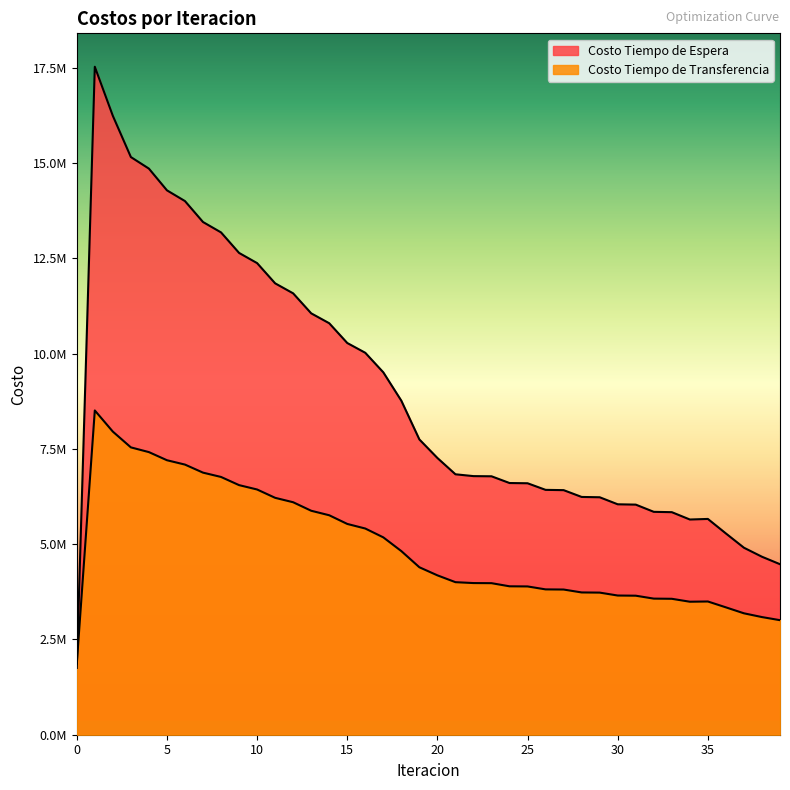

The value of Costo Tiempo de Transferencia at 39 is 3005890.6. True or false?

True